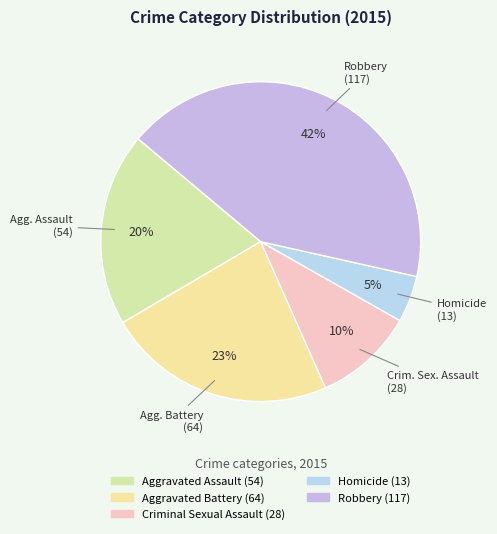

Combined, what portion of the pie is Criminal Sexual Assault and Robbery?

52.5%